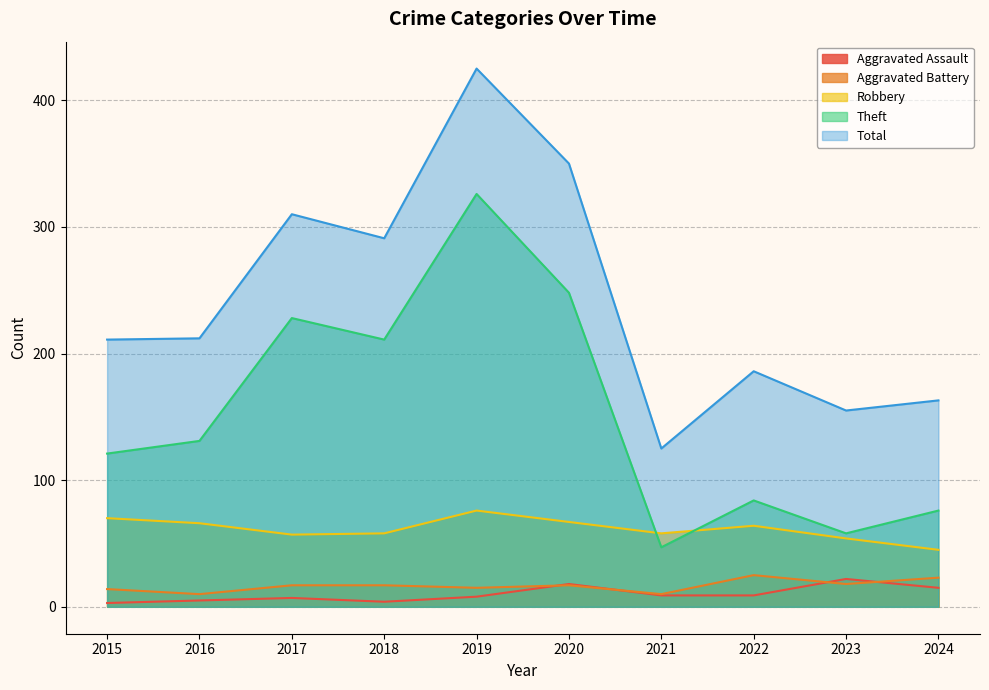

At which category is the sum across all series the highest?

2019